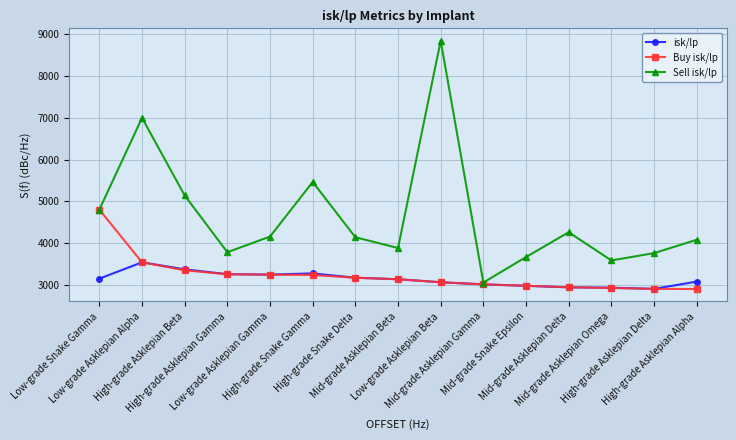

What is the label of the 4th point from the right?

Mid-grade Asklepian Delta